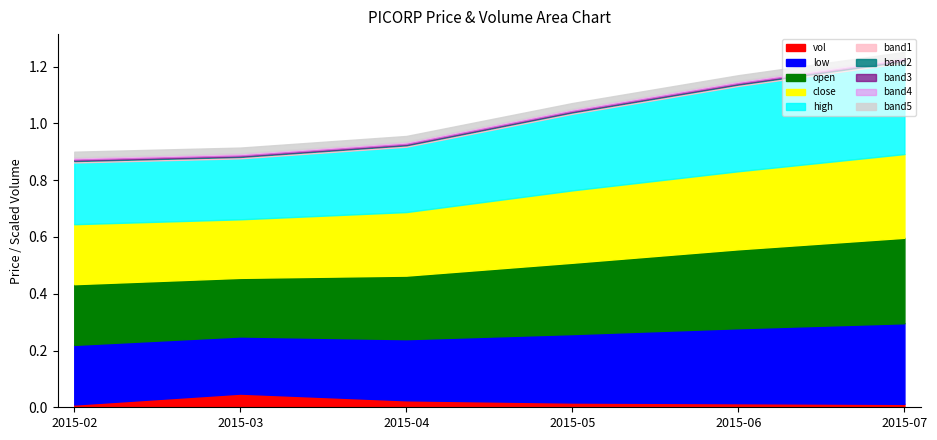

Is it true that vol equals 0.0 at 2015-02?

True